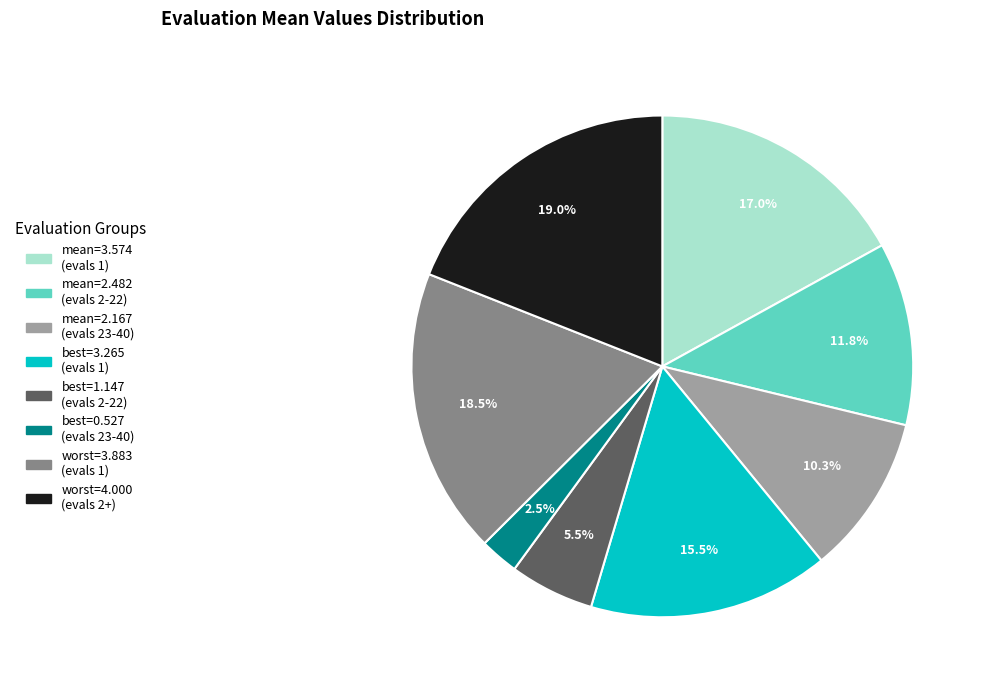

Is the sum of worst=3.883 (evals 1) and mean=2.167 (evals 23-40) greater than half?

No